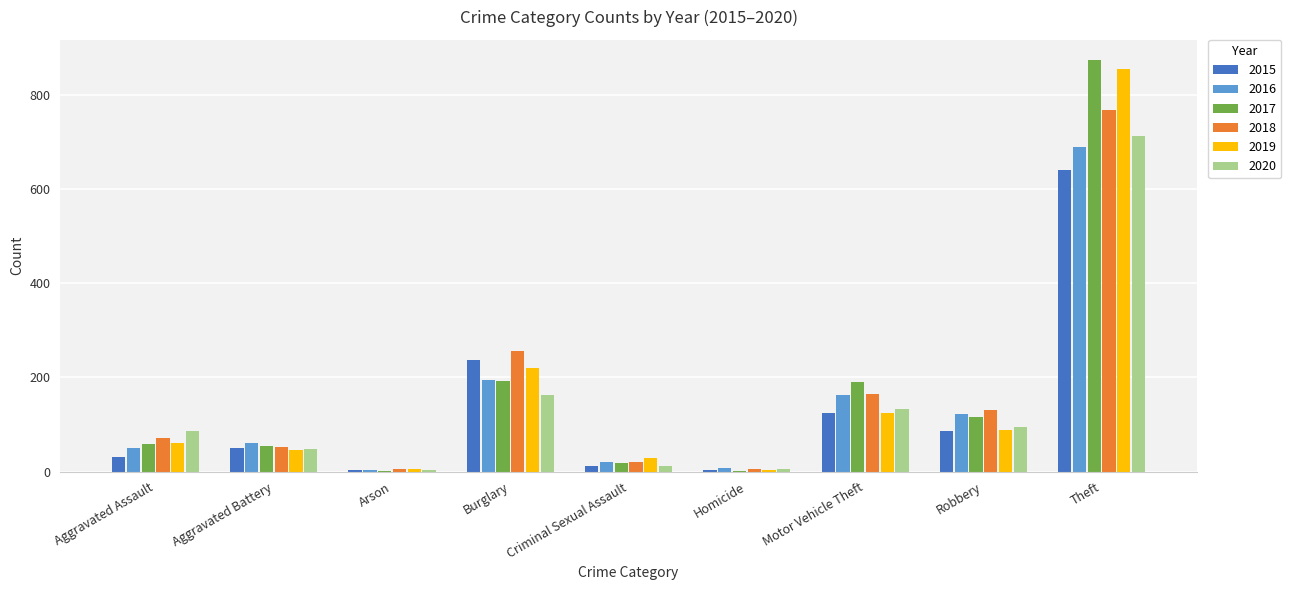

What is the sum of the 2016 values at Theft and Aggravated Assault?

739